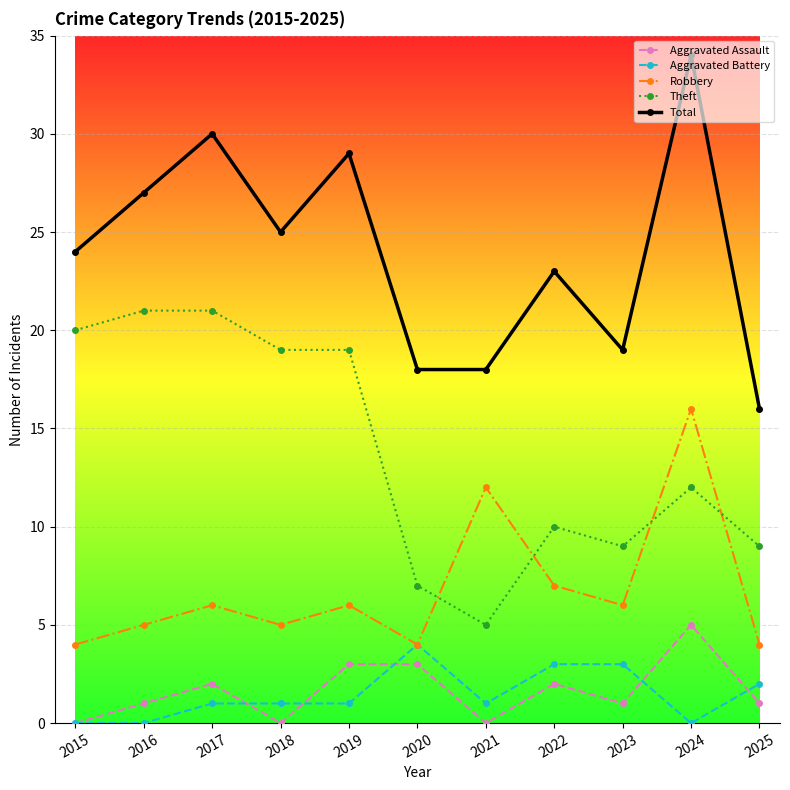

Reading left to right, what are all the values shown in this chart?

Aggravated Assault: 2015=0	2016=1	2017=2	2018=0	2019=3	2020=3	2021=0	2022=2	2023=1	2024=5	2025=1
Aggravated Battery: 2015=0	2016=0	2017=1	2018=1	2019=1	2020=4	2021=1	2022=3	2023=3	2024=0	2025=2
Robbery: 2015=4	2016=5	2017=6	2018=5	2019=6	2020=4	2021=12	2022=7	2023=6	2024=16	2025=4
Theft: 2015=20	2016=21	2017=21	2018=19	2019=19	2020=7	2021=5	2022=10	2023=9	2024=12	2025=9
Total: 2015=24	2016=27	2017=30	2018=25	2019=29	2020=18	2021=18	2022=23	2023=19	2024=34	2025=16